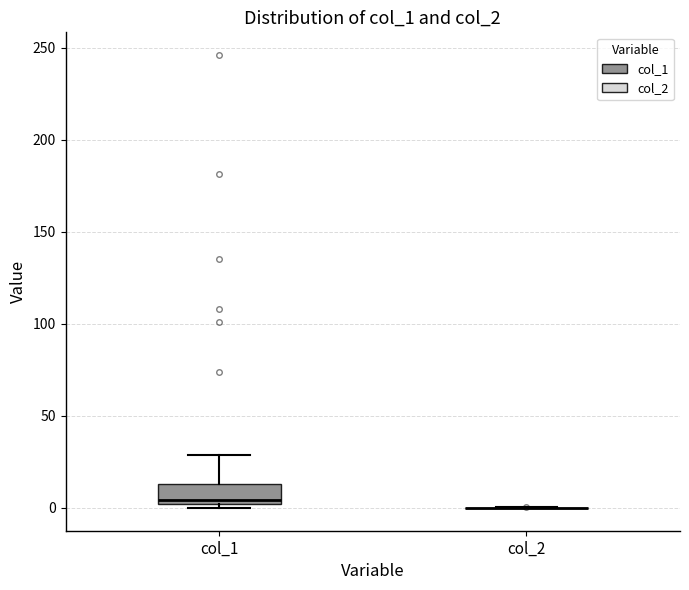

Reading left to right, transcribe this box plot: for each box, give where its median line is, the range the box spans, and where its two whiskers end, as read against the y-axis. The values are not printed on the chart, so give them approximately, as read against the axis.

col_1: median 5, box 0 to 15, whiskers 0 (just below the box's lower edge) to 30
col_2: box collapsed to a line at 0, whiskers 0 to 0